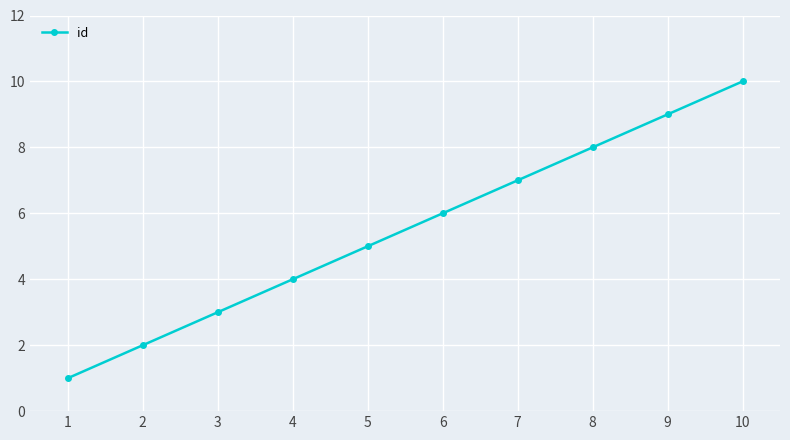

What is the sum of all values?

55